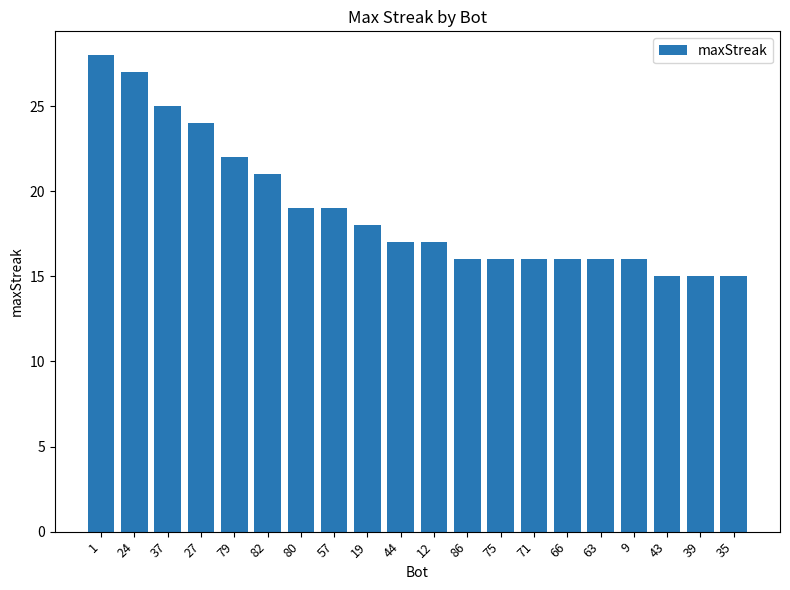

The chart shows a value of 15 at 1. True or false?

False